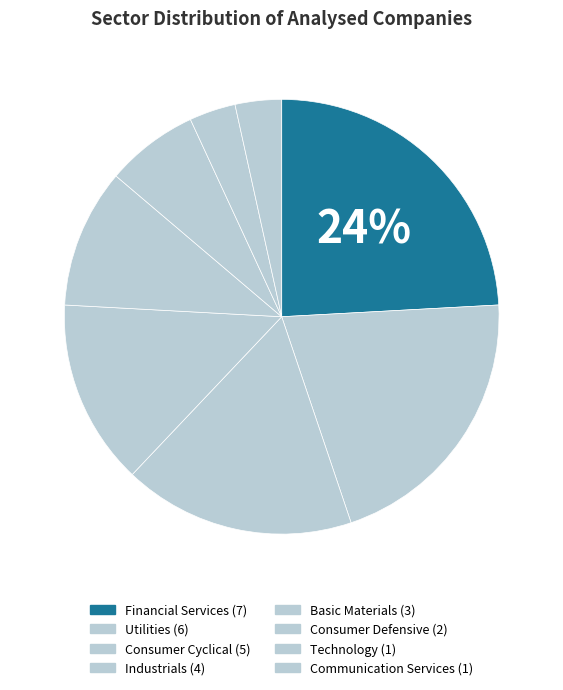

To the nearest percent, what is the average slice percentage?

12%